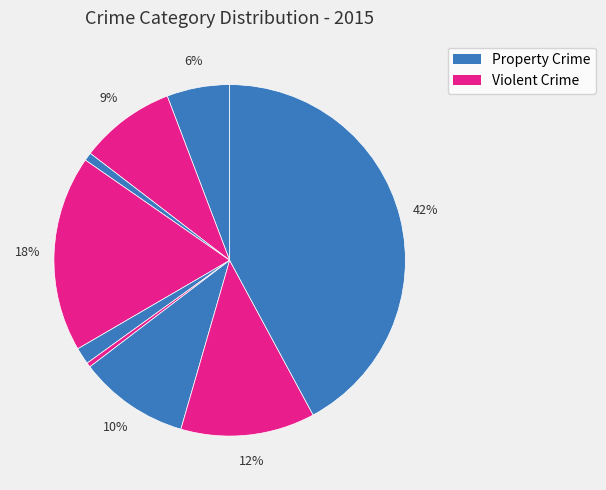

Is there a majority slice in this chart?

No